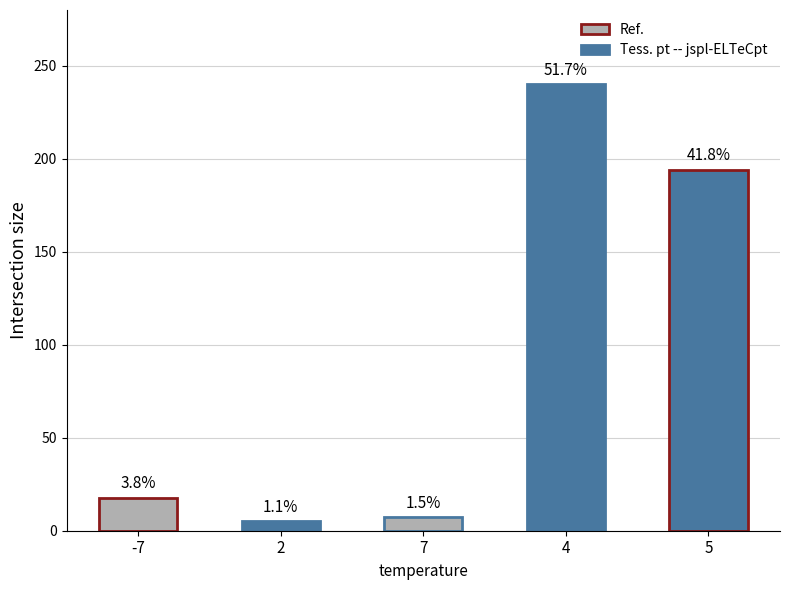

How many bars are there in total?

5